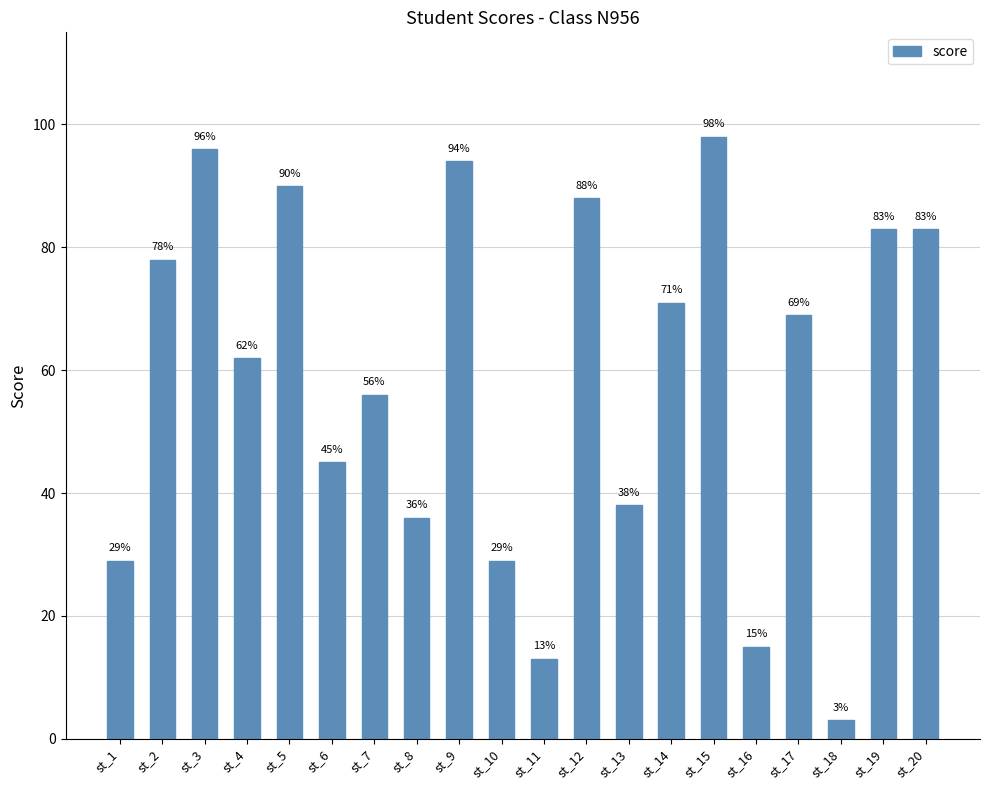

The value at st_11 is 13. True or false?

True